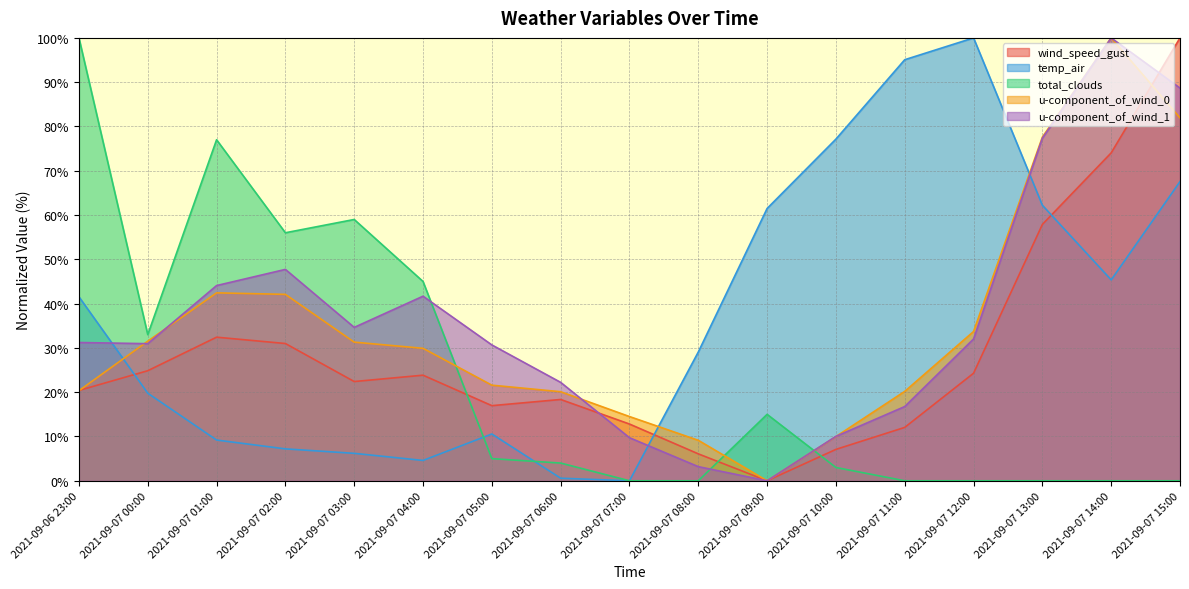

Which series has the largest total across all categories?

temp_air